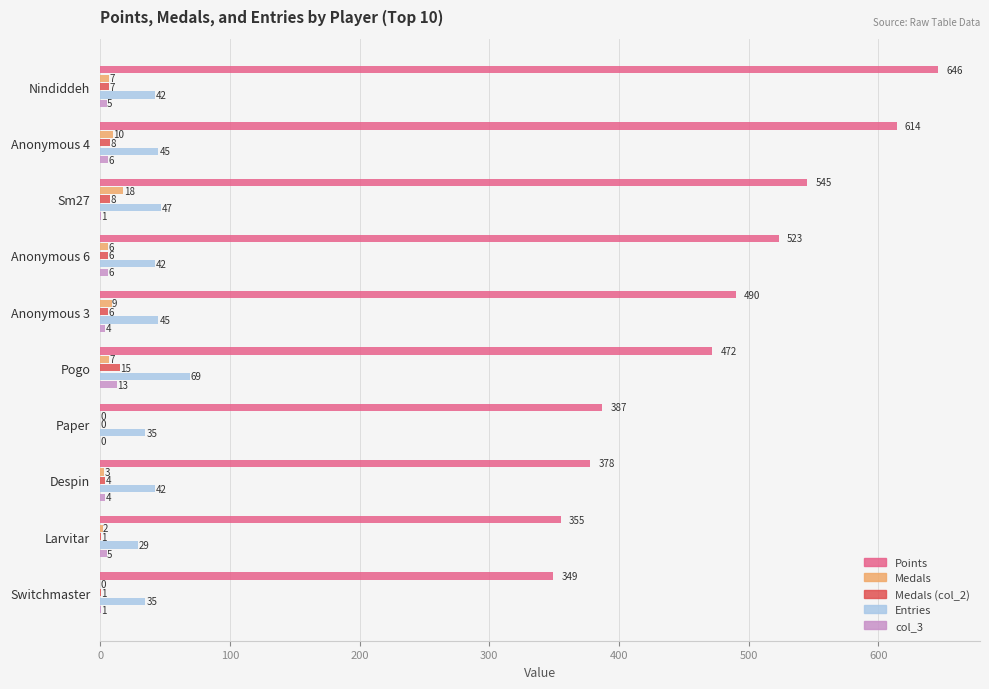

Which series has the largest total across all categories?

Points